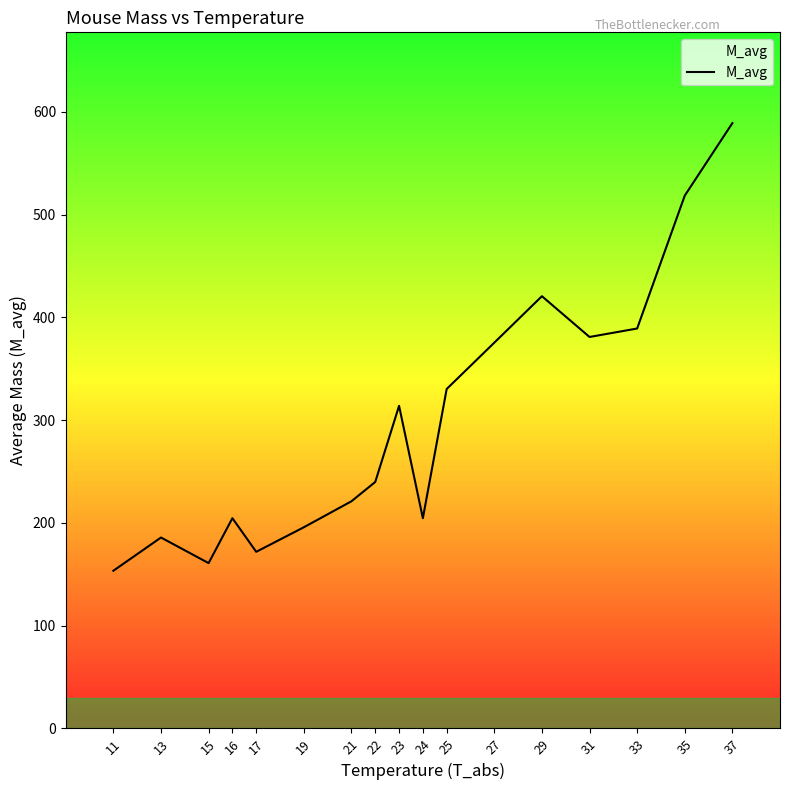

What value does the data have at 13?

185.7